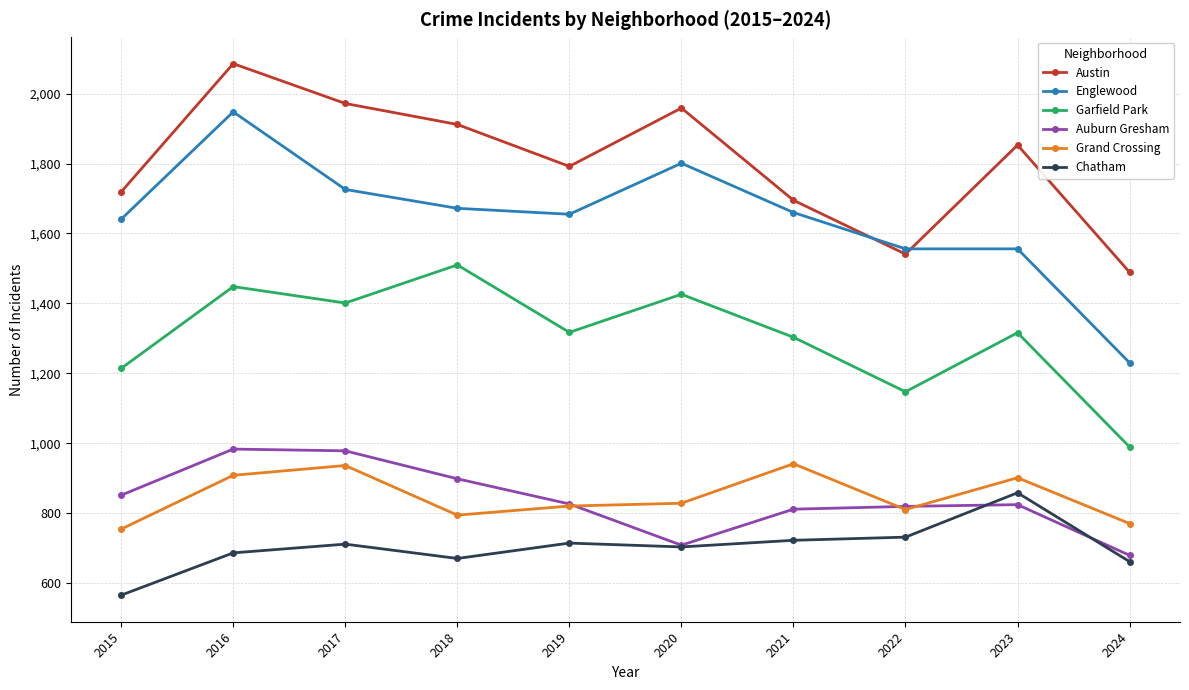

At 2018, list the series in order from largest to smallest.

Austin, Englewood, Garfield Park, Auburn Gresham, Grand Crossing, Chatham